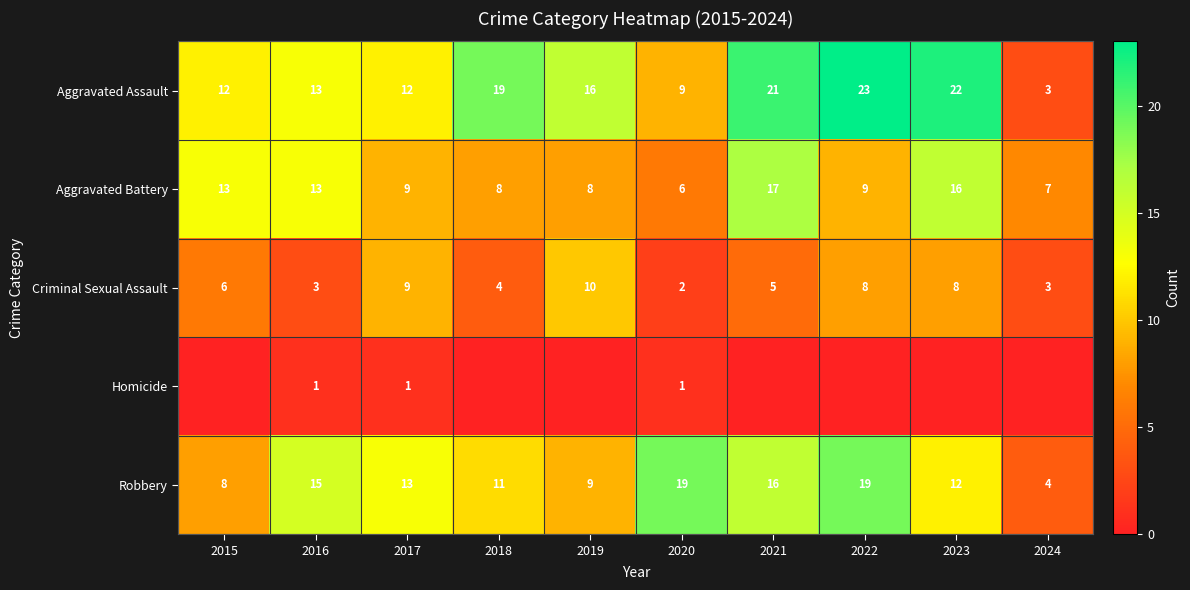

What is the sum of the Criminal Sexual Assault values at 2020 and 2015?

8